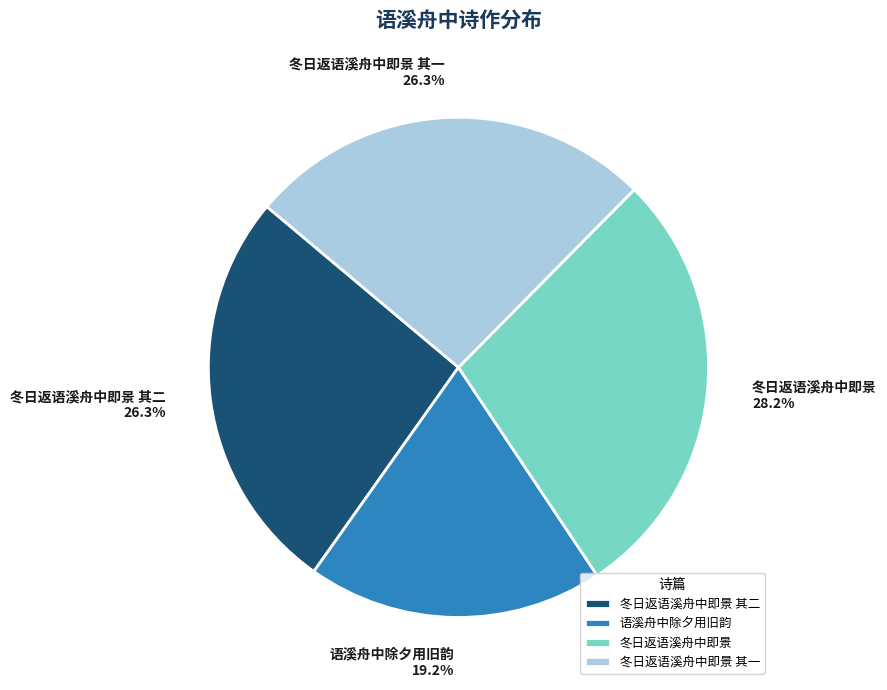

Approximately how many times larger is the value at 冬日返语溪舟中即景 compared to 冬日返语溪舟中即景 其一?

1.1